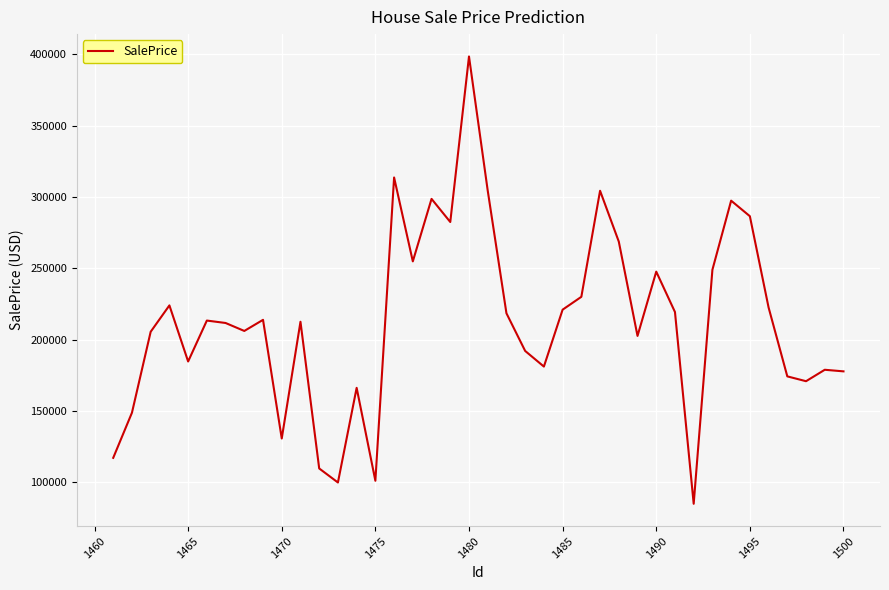

What is the difference between the maximum and minimum values?

313694.7